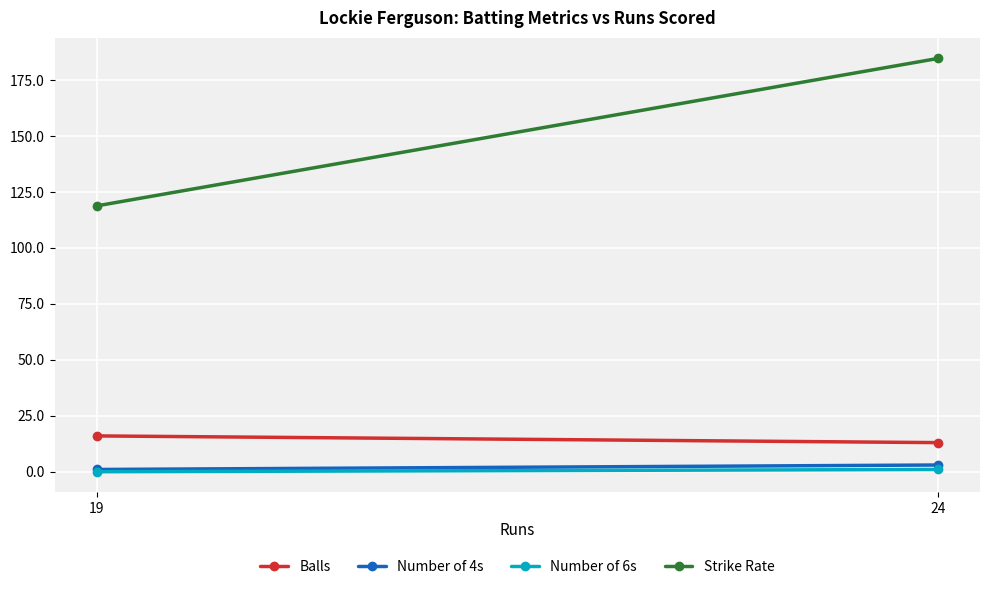

The Number of 6s series shows 0.0 at 19. True or false?

True